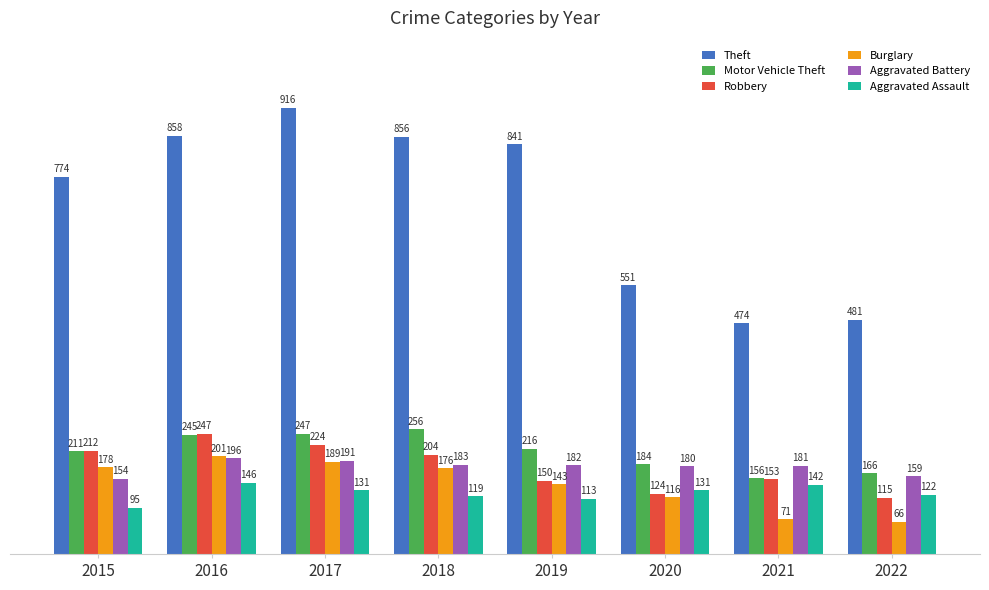

True or false: Aggravated Battery has a value of 304 at 2018.

False